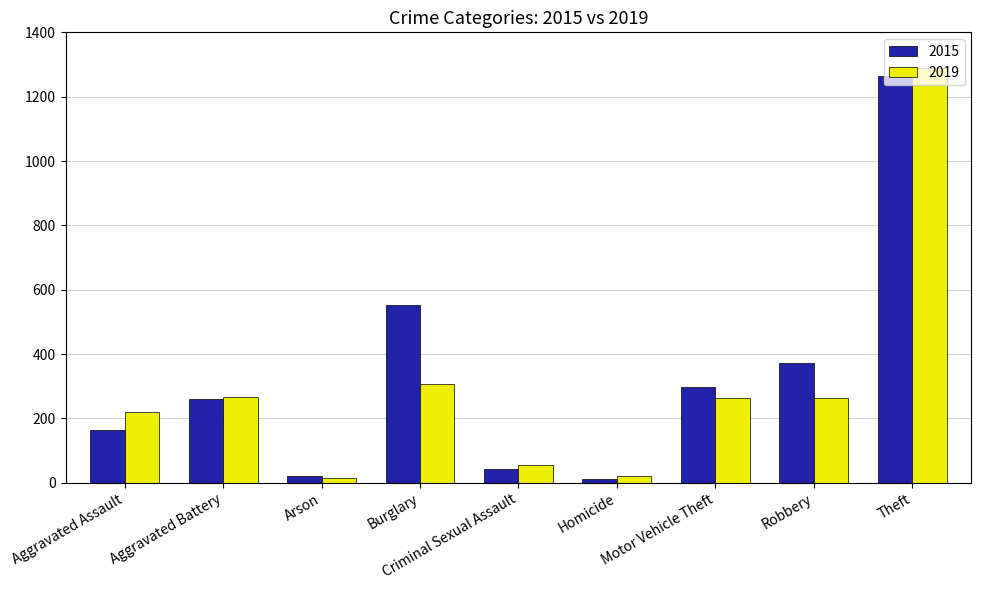

The 2015 series shows 164 at Aggravated Assault. True or false?

True